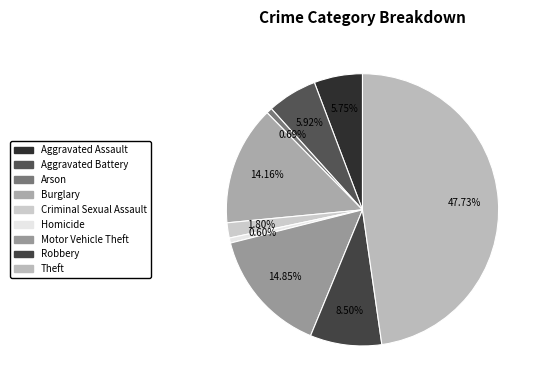

To the nearest percent, what is the combined percentage of Robbery and Aggravated Battery?

14%